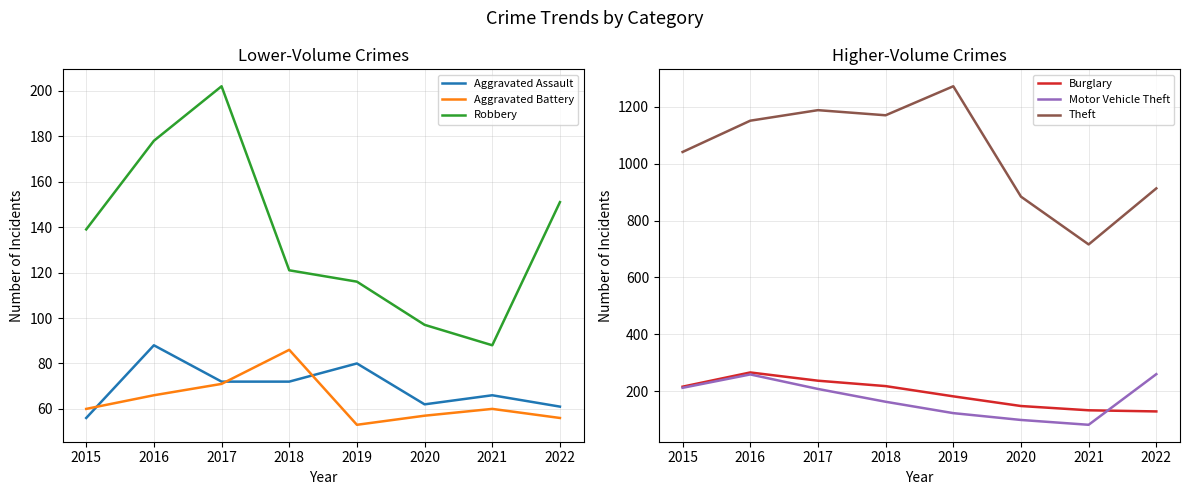

At which label does Burglary first exceed 216?

2016